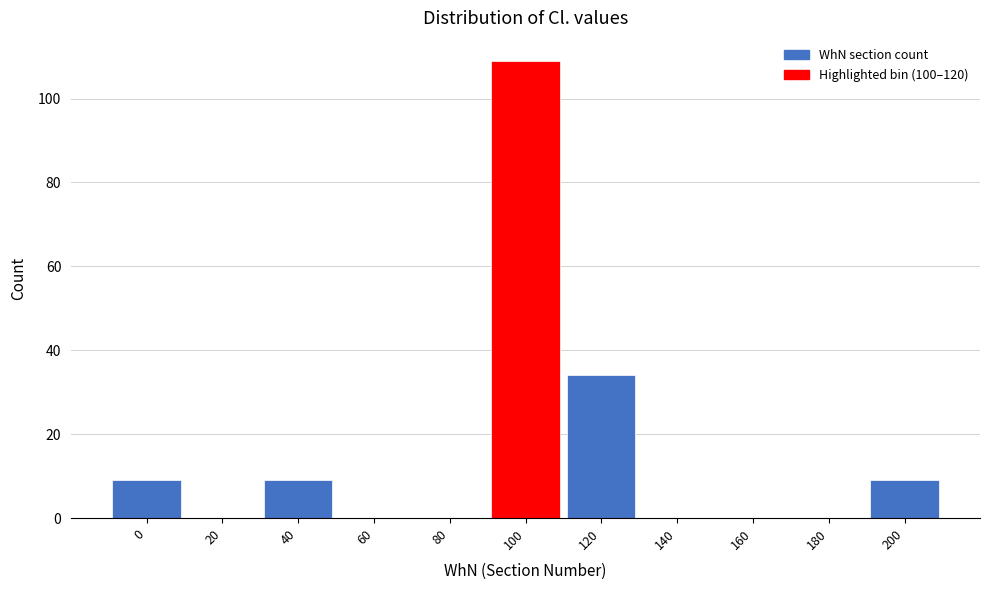

Reading left to right, transcribe all the data shown in this chart.

0=9	20=0	40=9	60=0	80=0	100=109	120=34	140=0	160=0	180=0	200=9